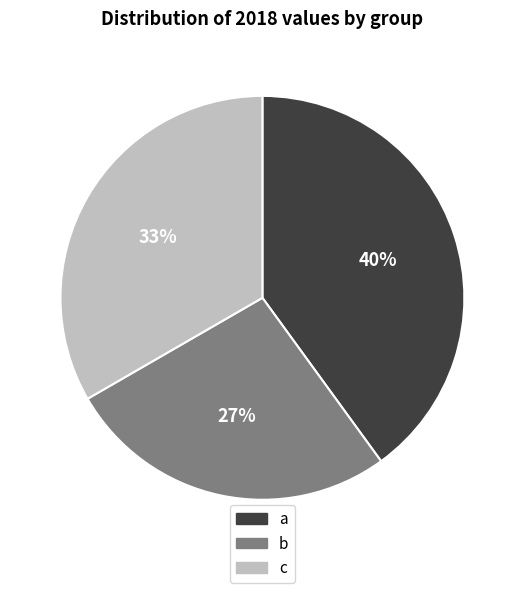

To the nearest percent, what is the average slice percentage?

33%